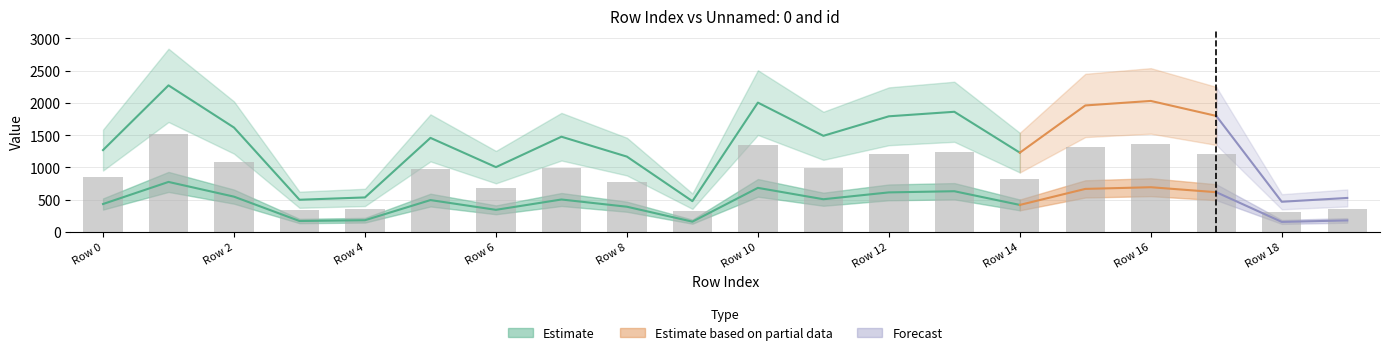

What is the value of the 9th bar from the left?

779.0